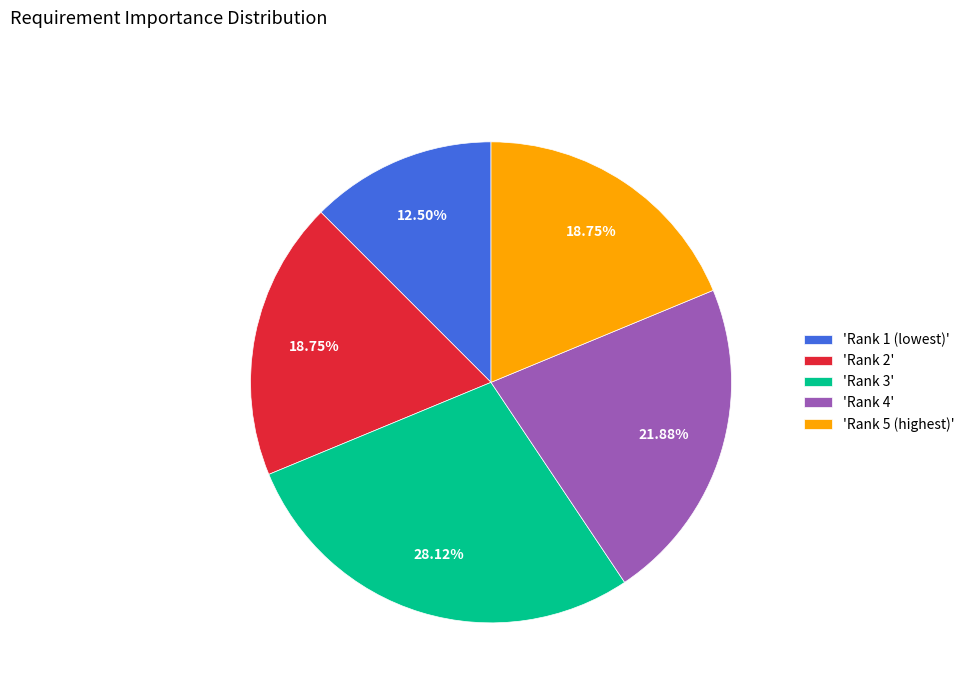

Approximately how many times larger is the value at 'Rank 1 (lowest)' compared to 'Rank 4'?

0.6